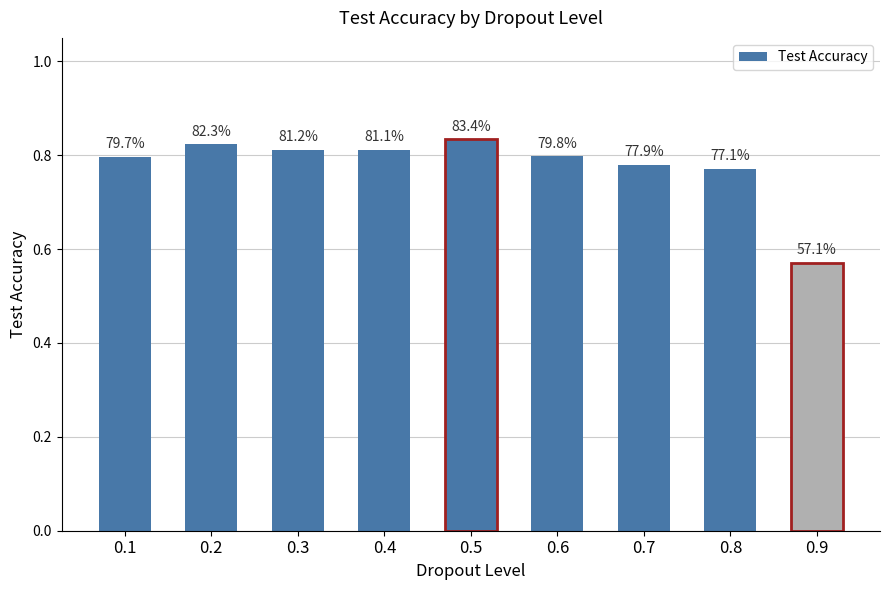

What is the difference between the second highest and second lowest values?

0.1